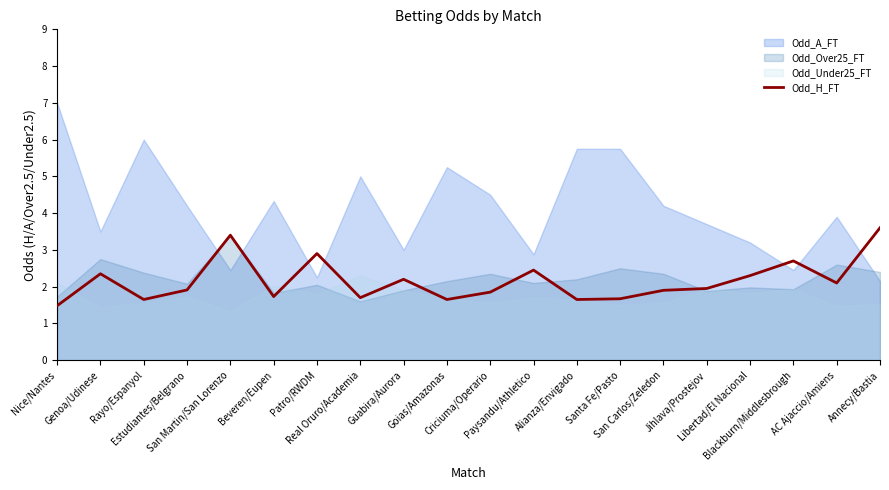

What is the minimum value for Odd_H_FT?

1.5